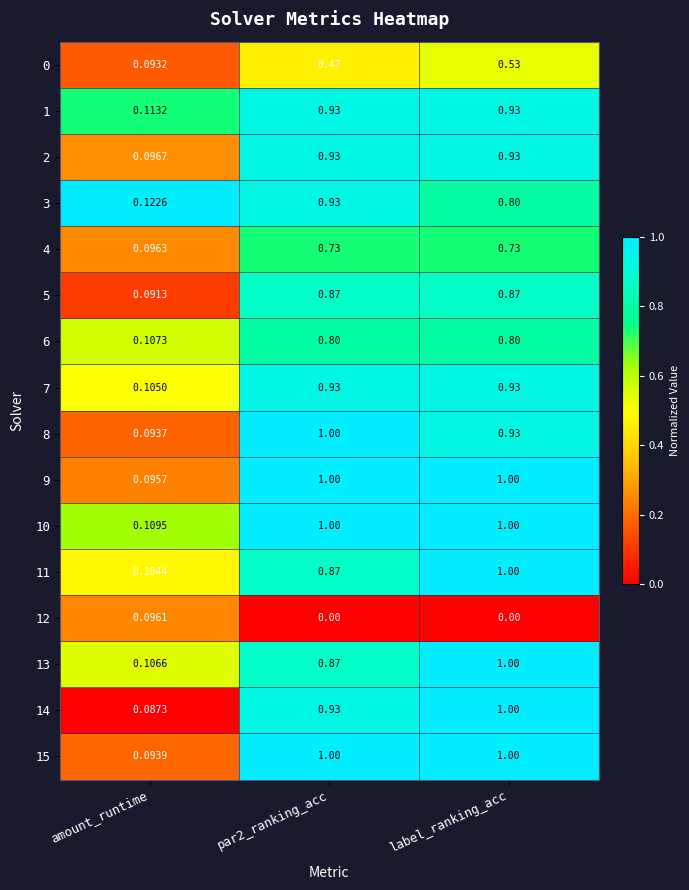

Which category has the lowest value in the 7 series?

amount_runtime